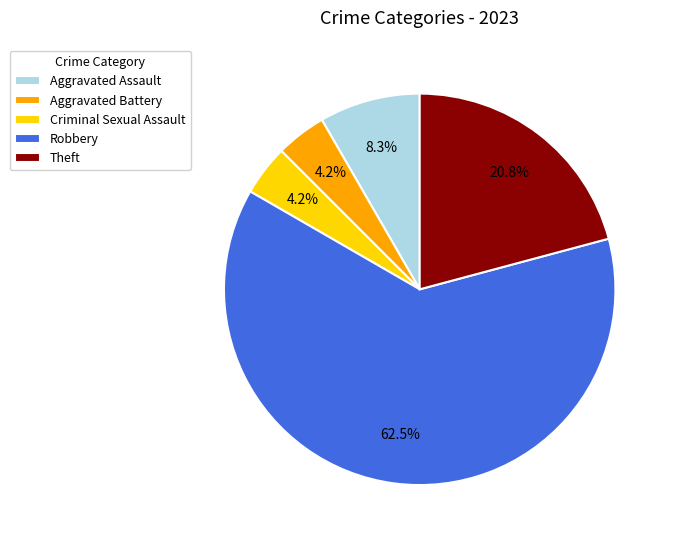

Between Robbery and Theft, which is larger?

Robbery